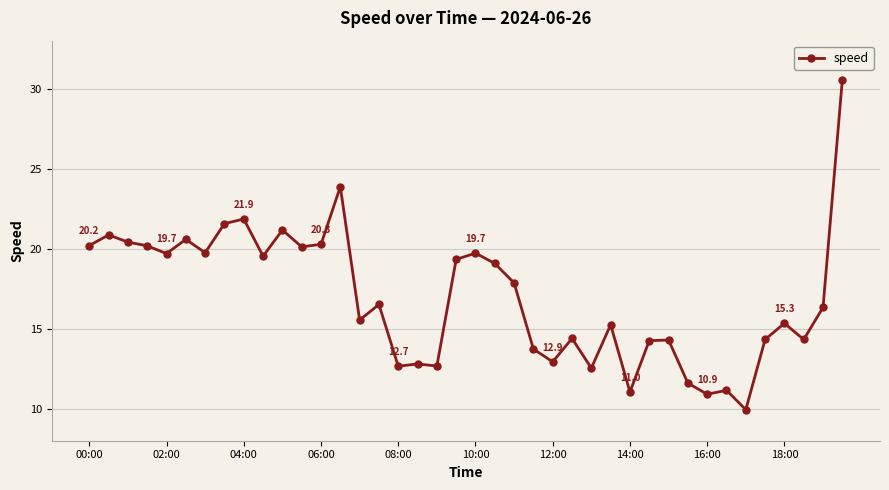

What is the maximum value shown in the chart?

30.6